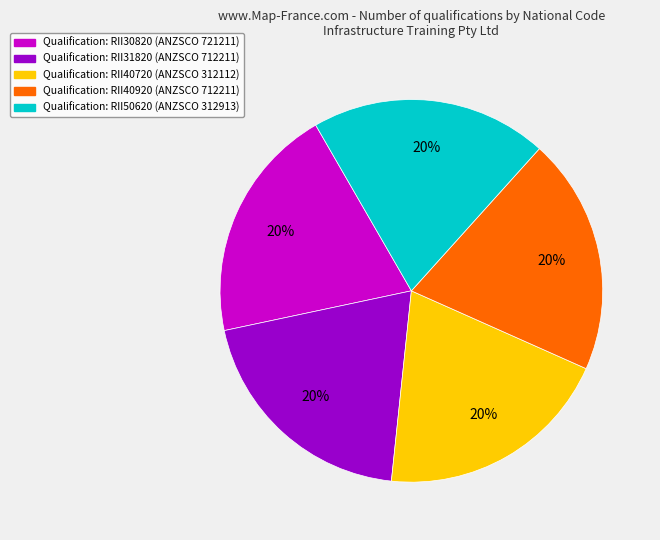

To the nearest percent, what is the average slice percentage?

20%